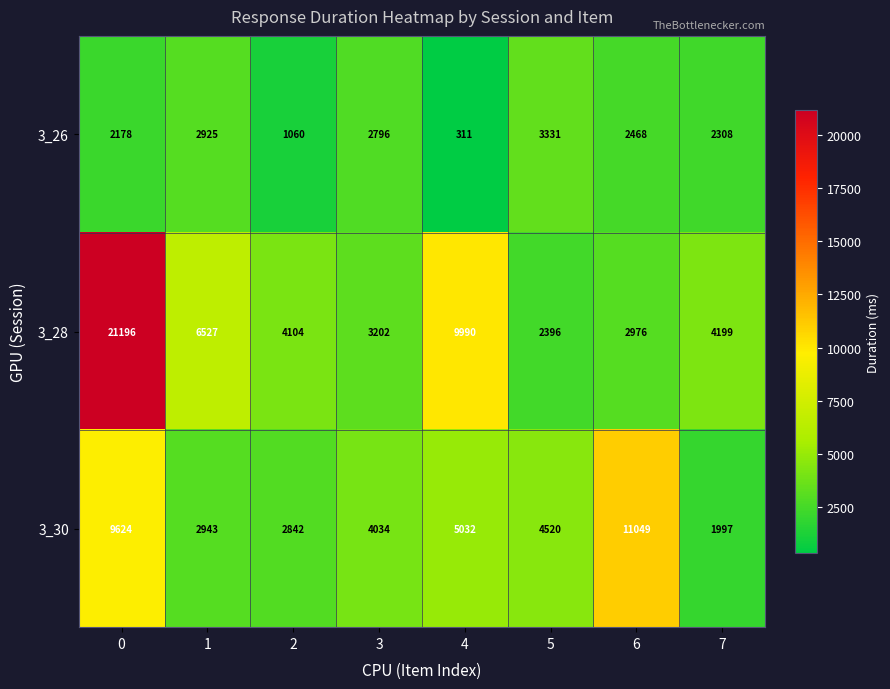

At which label is 3_30 closest to 6523?

4